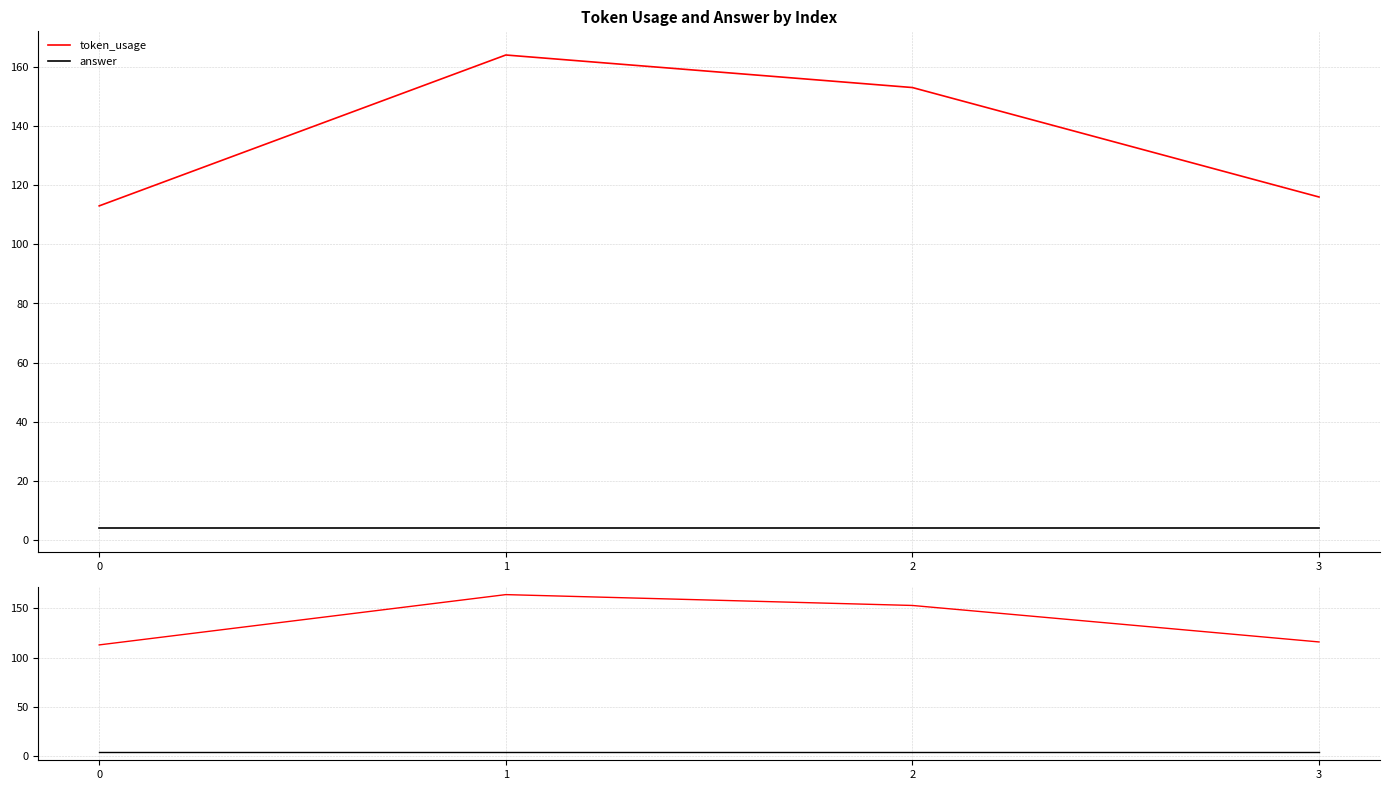

Reading left to right, transcribe all the data shown in this chart.

token_usage: 0=113	1=164	2=153	3=116
answer: 0=4	1=4	2=4	3=4